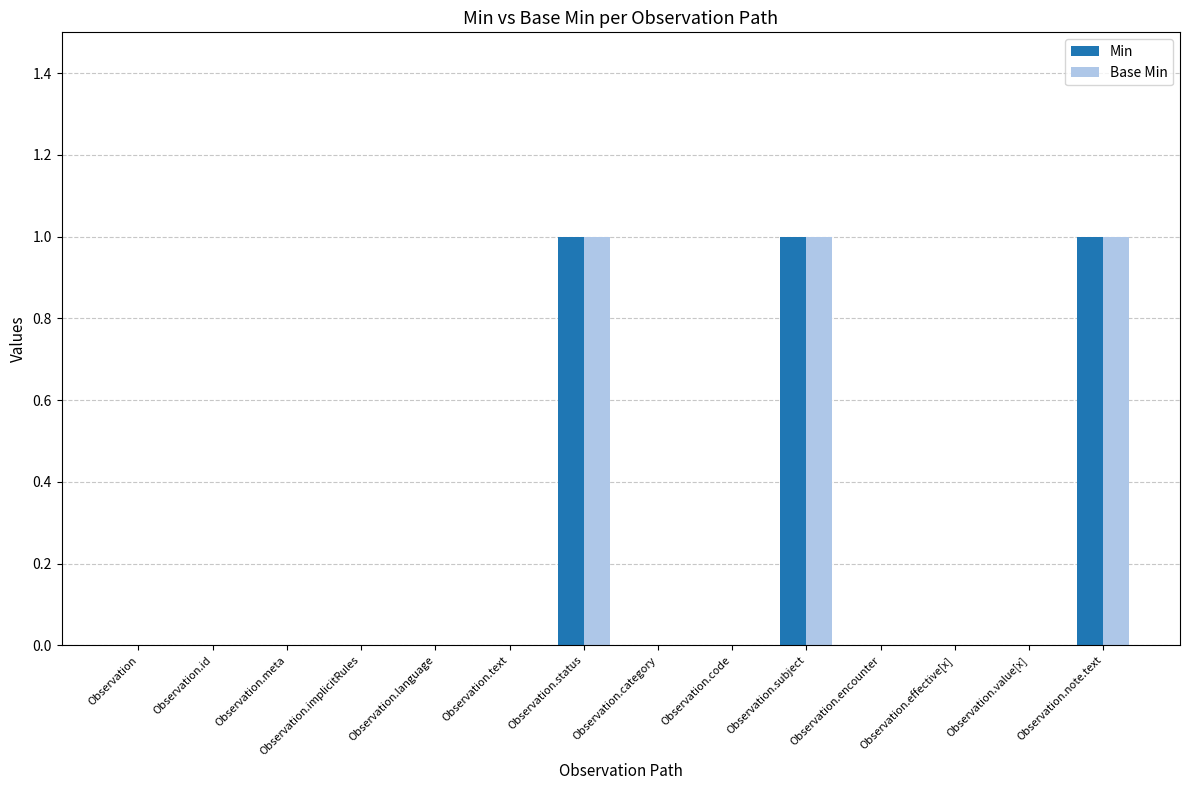

Are the bars horizontal?

No